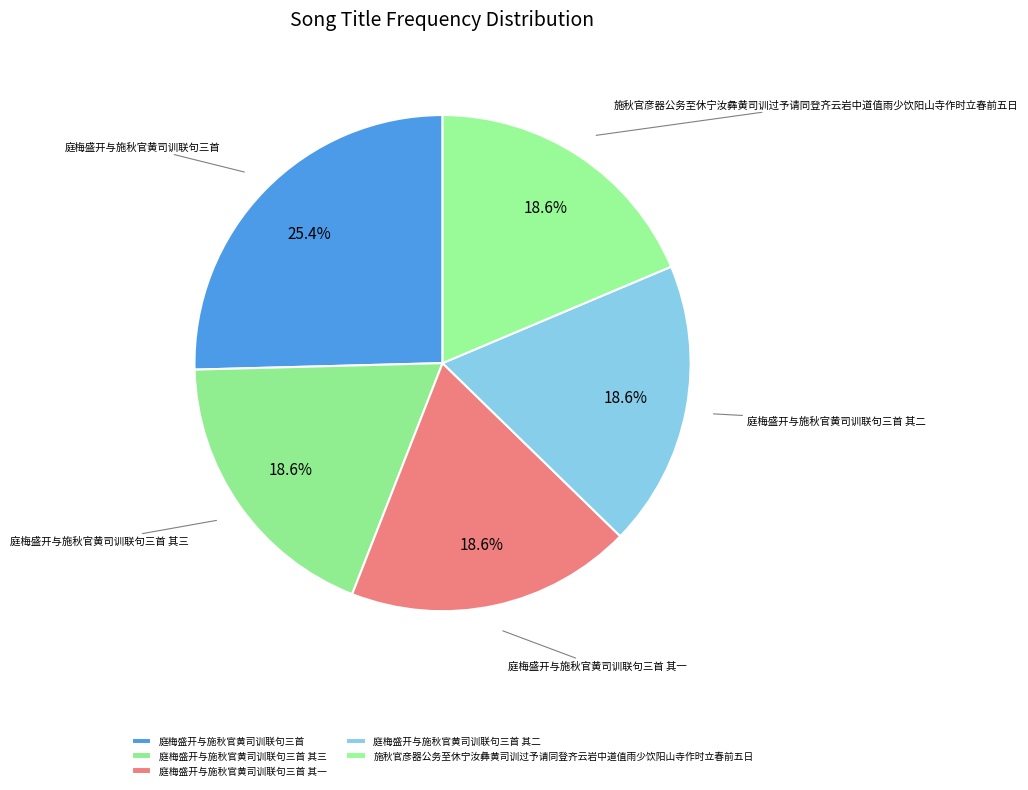

To the nearest percent, what portion does 施秋官彦器公务至休宁汝彝黄司训过予请同登齐云岩中道值雨少饮阳山寺作时立春前五日 represent?

19%